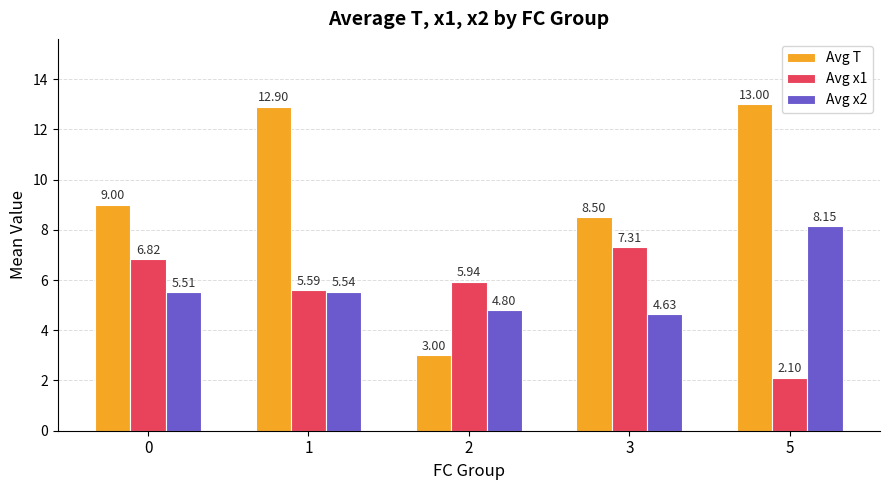

What is the difference between the Avg T values at 0 and 3?

0.5